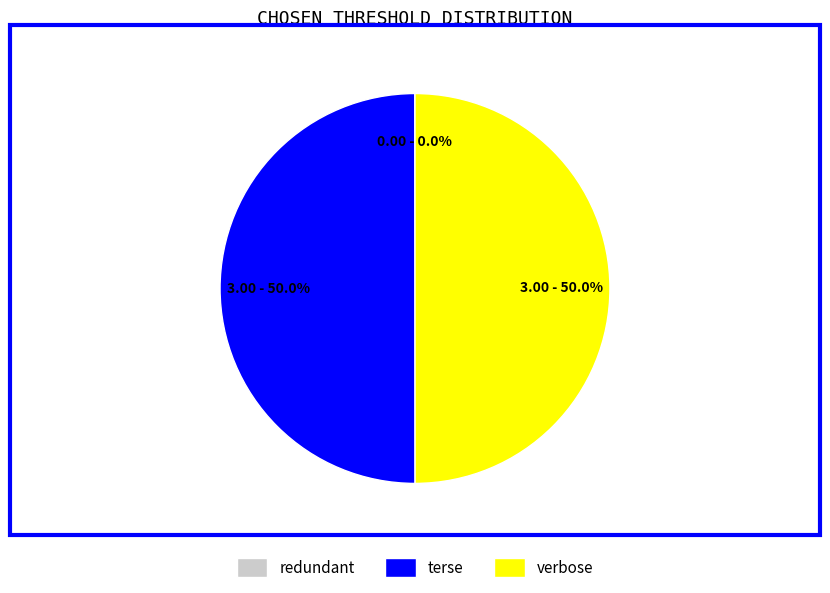

What portion of the pie excludes terse?

50.0%